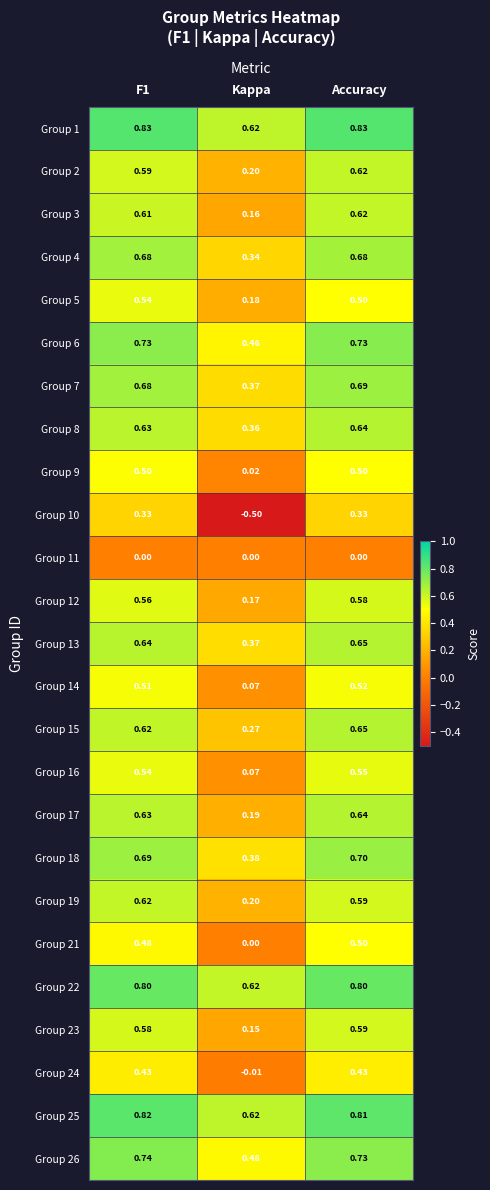

At which category does the chart reach its minimum across all series?

Kappa